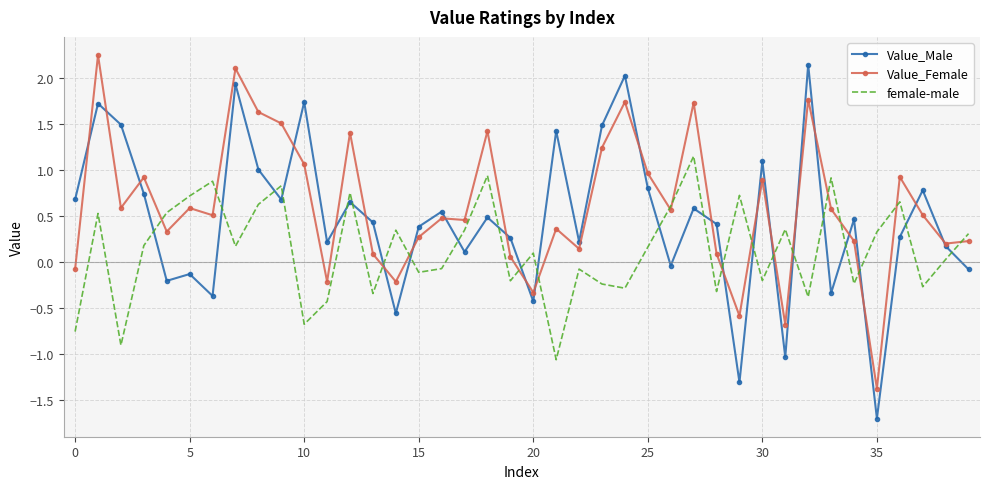

After their last crossing, which series has the higher values: Value_Male or female-male?

female-male